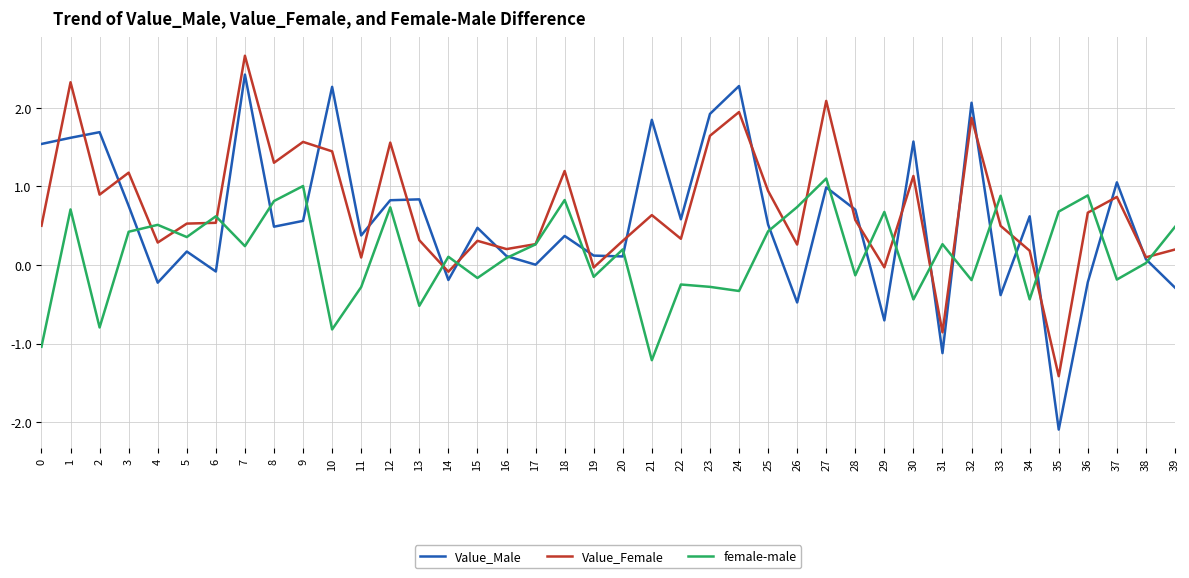

What is the approximate value of female-male at 0?

-1.0